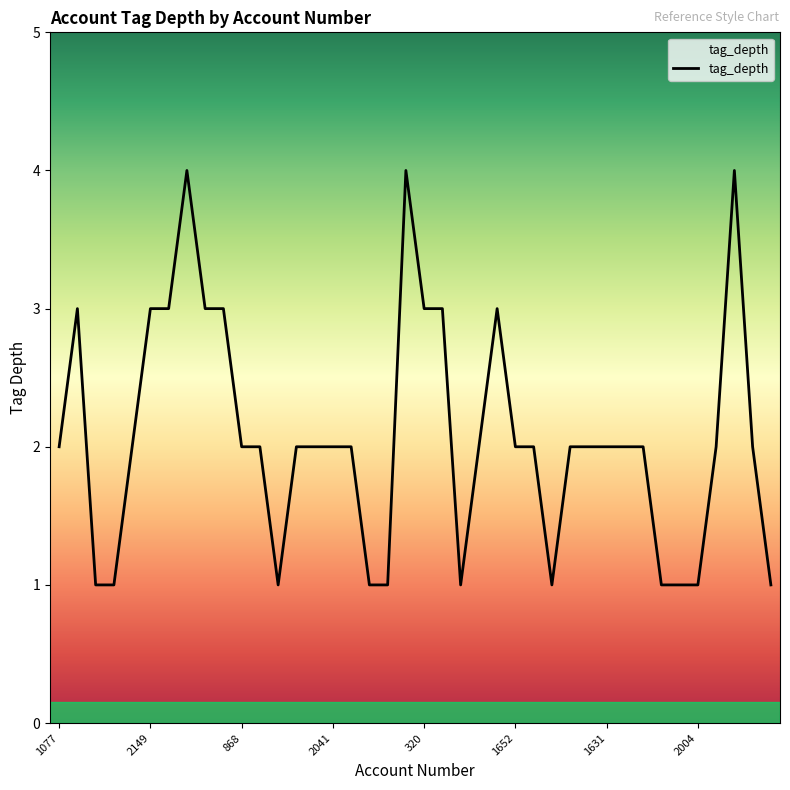

What is the difference between the maximum and minimum values?

3